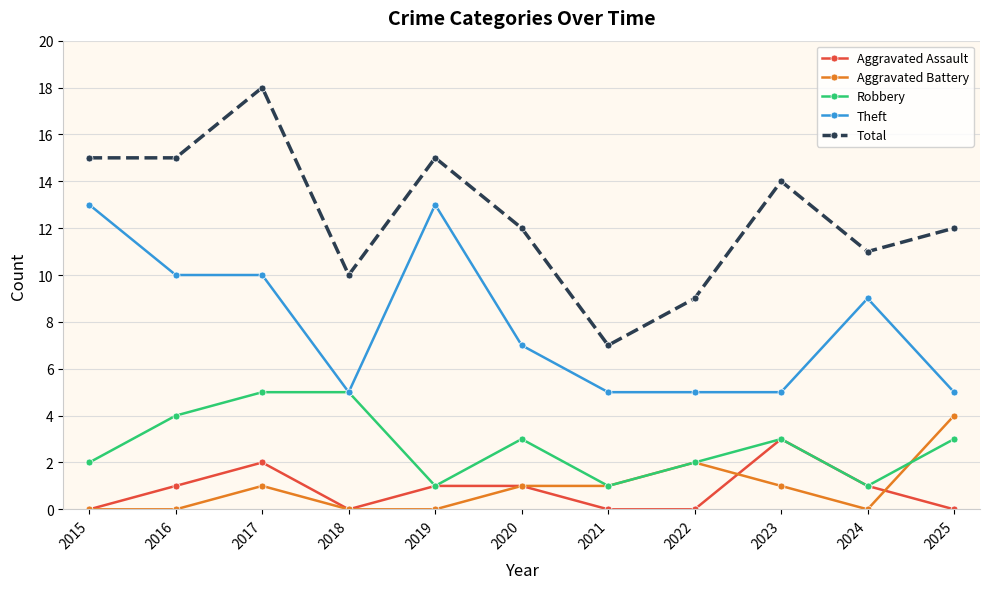

Does the chart have visible grid lines?

Yes